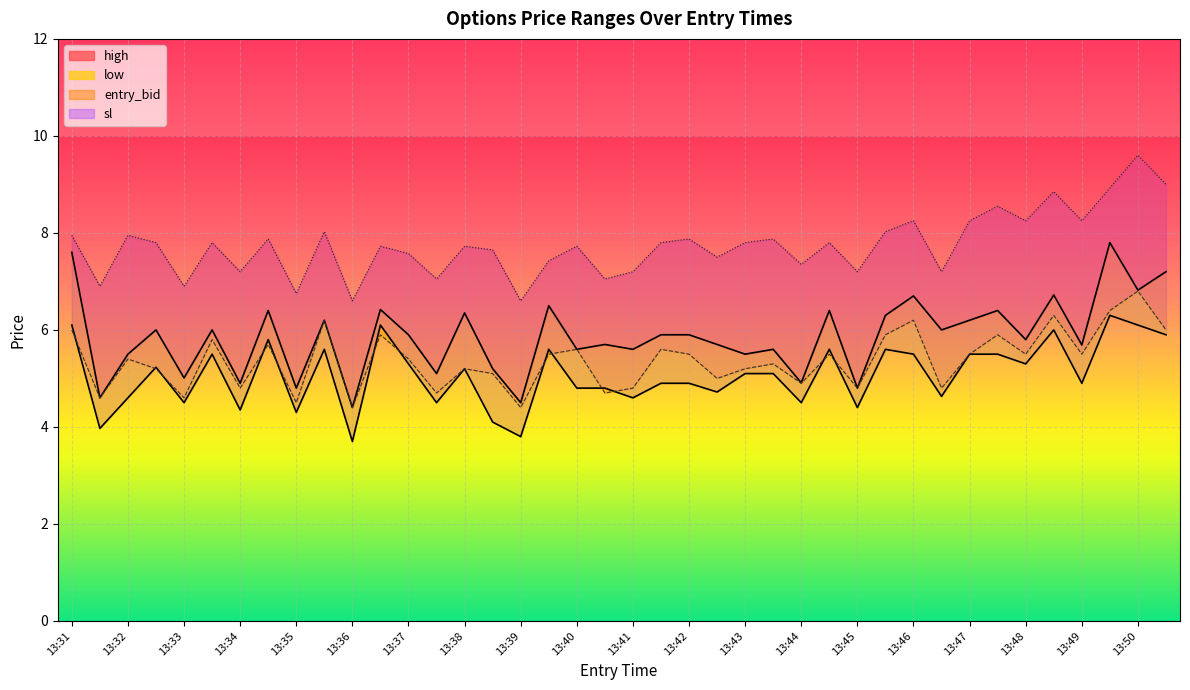

What is the total value across all series at 13:42?

24.2